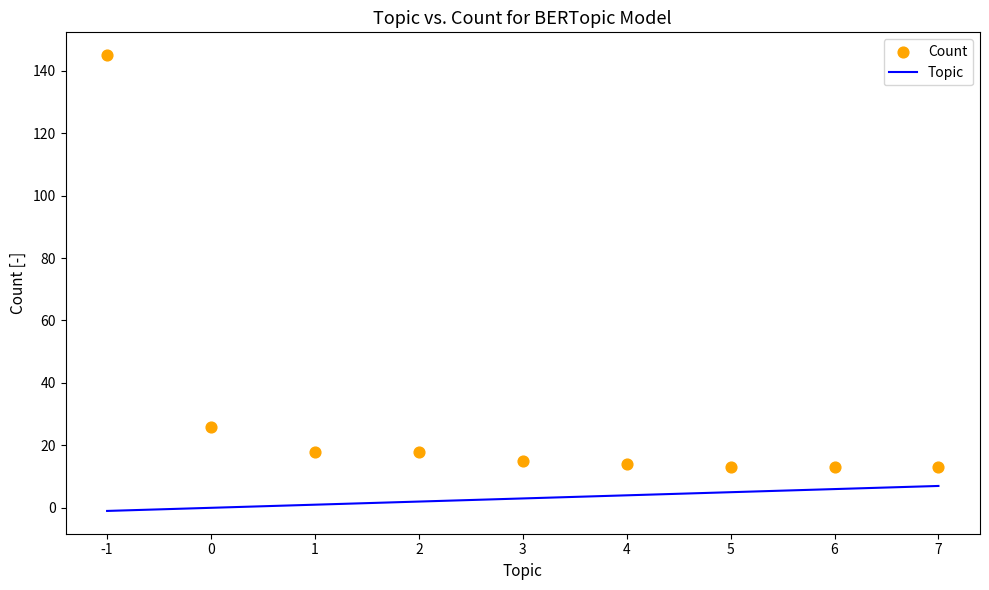

Is the value of Count at 1 greater than the value of Topic at -1?

Yes